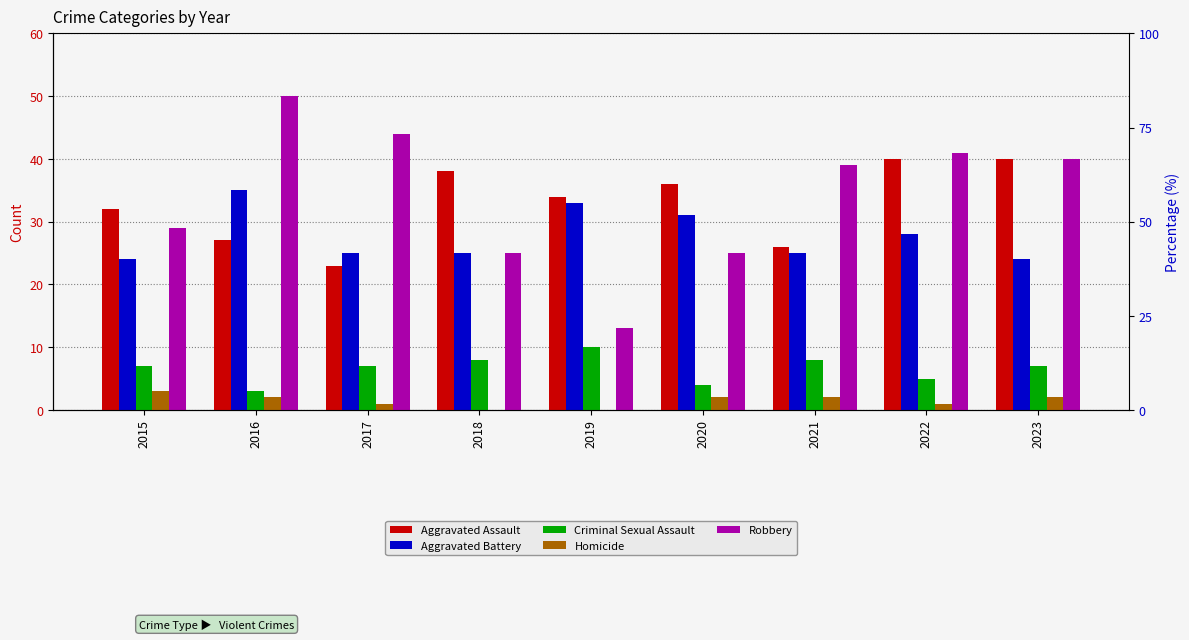

Where is Homicide nearest to the value 1?

2017